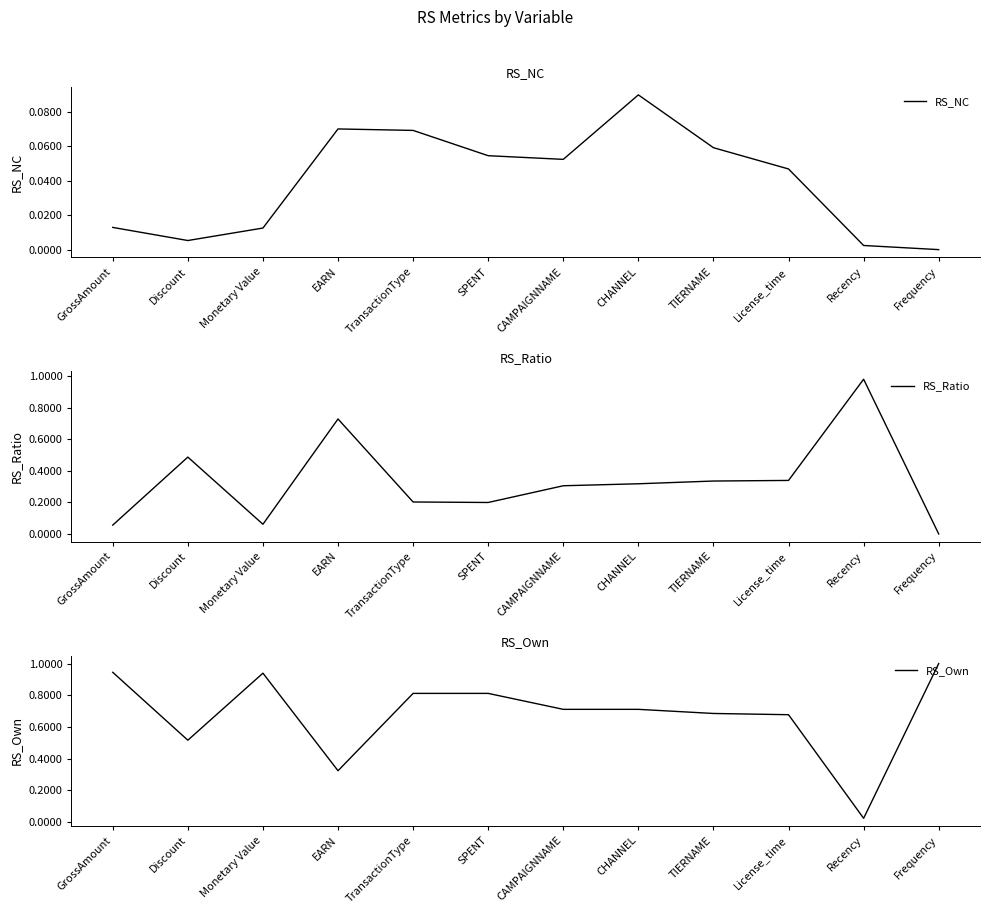

How many distinct data groups are displayed?

3